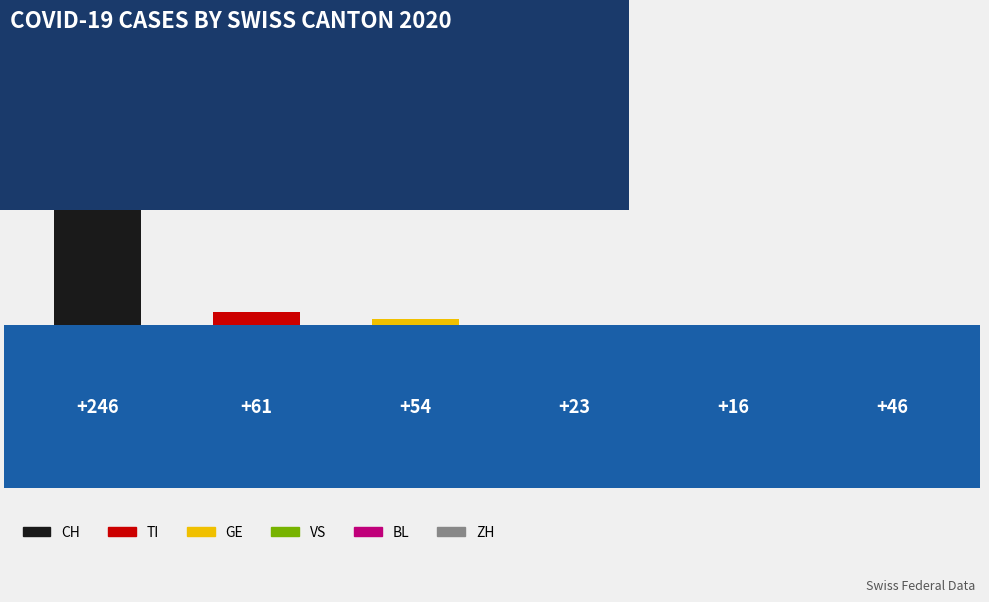

Which label corresponds to the largest value in the chart?

CH